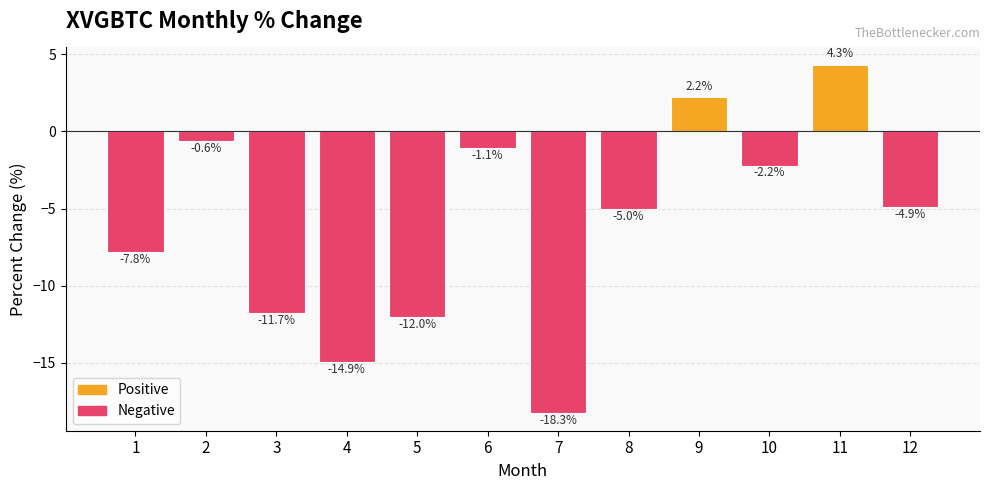

Rank the categories by value from lowest to highest.

7, 4, 5, 3, 1, 8, 12, 10, 6, 2, 9, 11